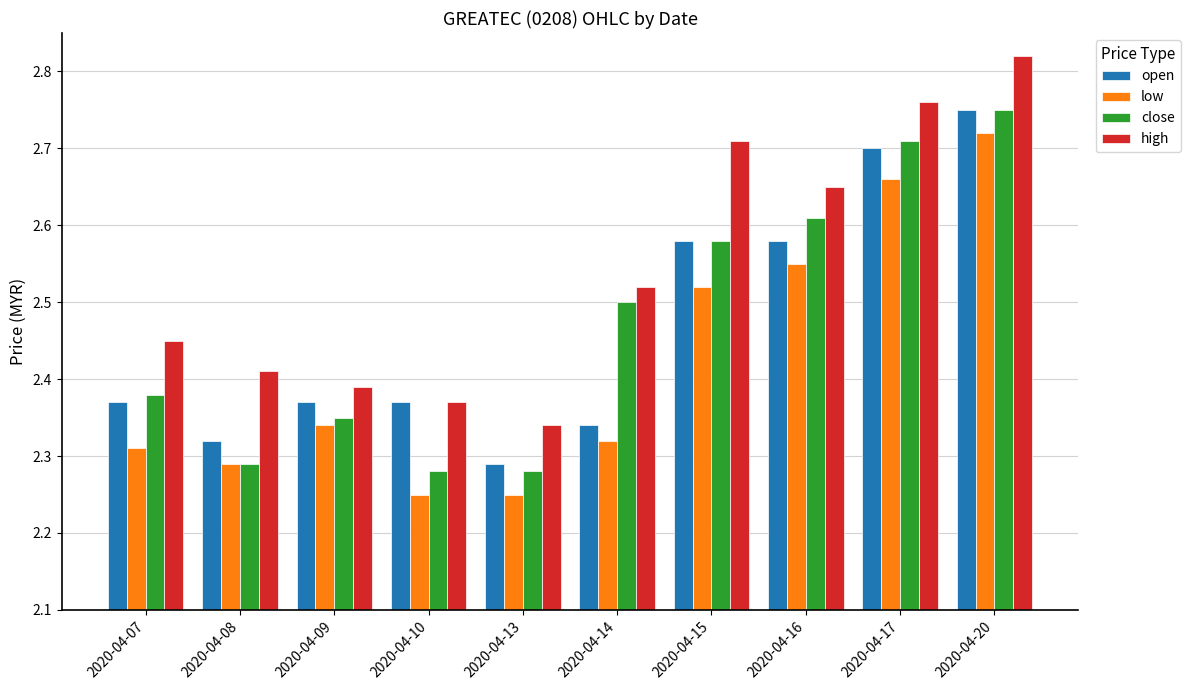

What is the total value across all series at 2020-04-17?

10.8